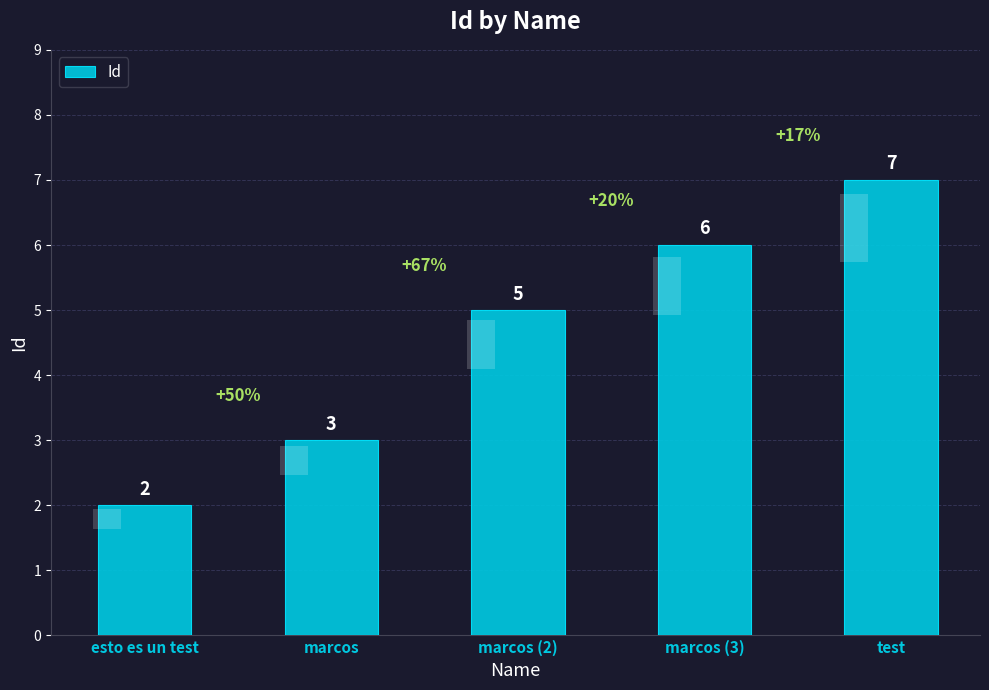

Where is the data nearest to the value 4?

marcos